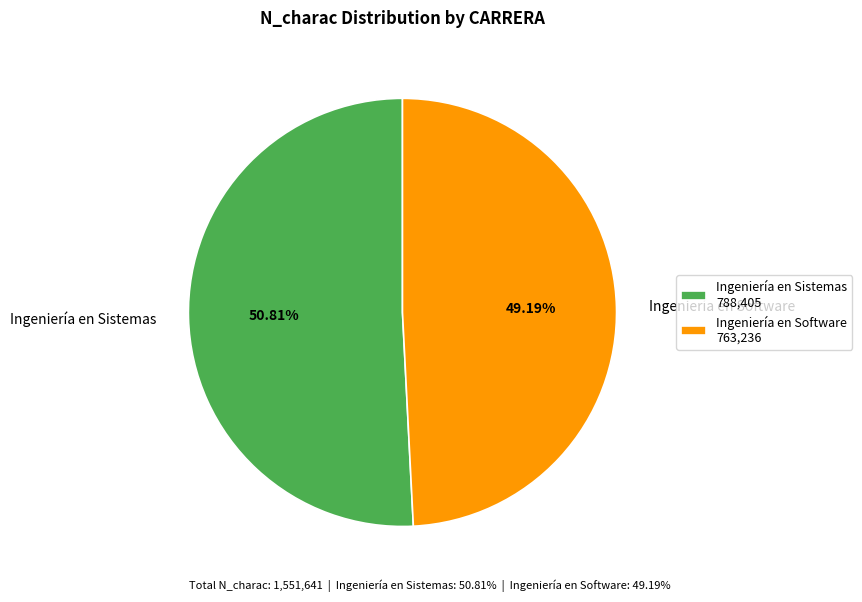

Is it true that Ingeniería en Software is 39% of the pie?

False